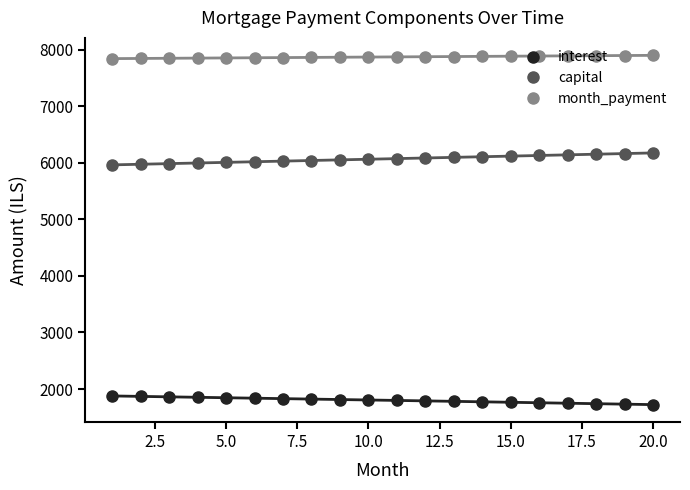

True or false: month_payment and interest cross at least once.

False